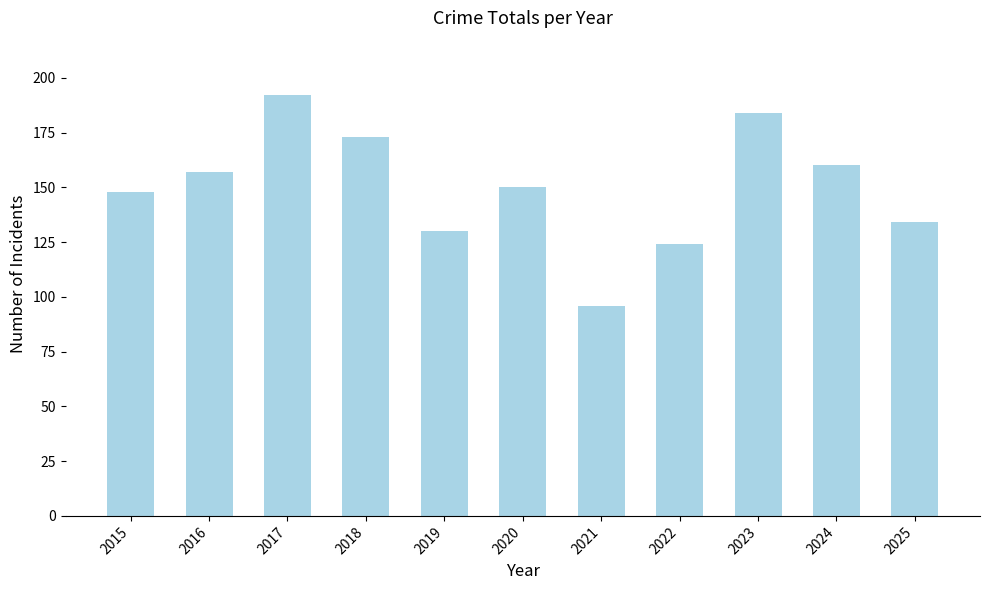

Count the number of categories in the chart.

11